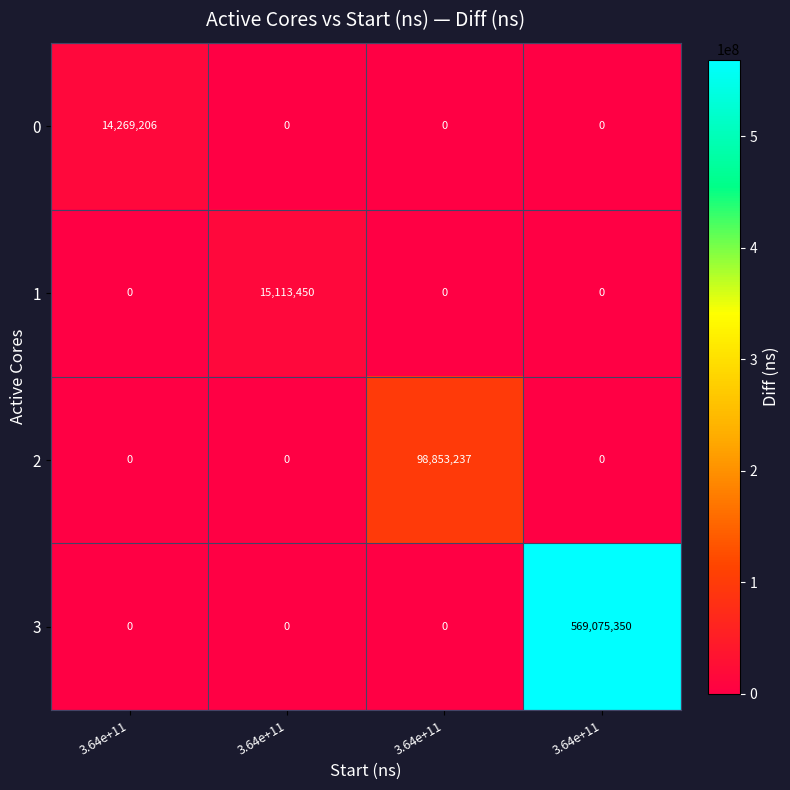

Reading left to right, transcribe all the data shown in this chart.

0: 3.64e+11=14269206	3.64e+11=0	3.64e+11=0	3.64e+11=0
1: 3.64e+11=0	3.64e+11=15113450	3.64e+11=0	3.64e+11=0
2: 3.64e+11=0	3.64e+11=0	3.64e+11=98853237	3.64e+11=0
3: 3.64e+11=0	3.64e+11=0	3.64e+11=0	3.64e+11=569075350